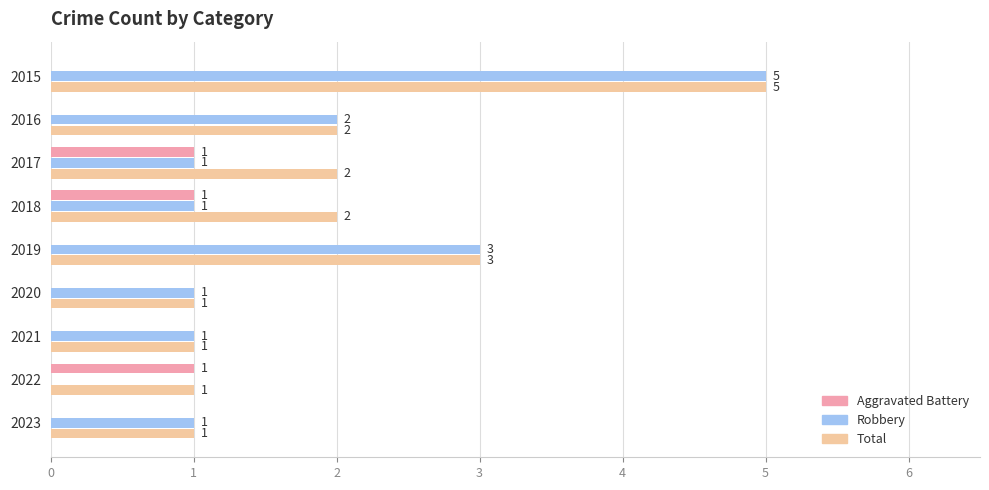

Which series changed the most between 2015 and 2017?

Robbery